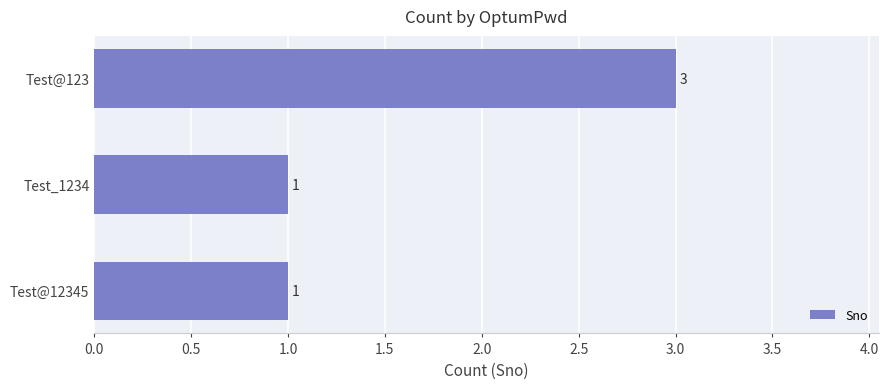

Reading bottom to top, extract all data points from this chart.

1	1	3